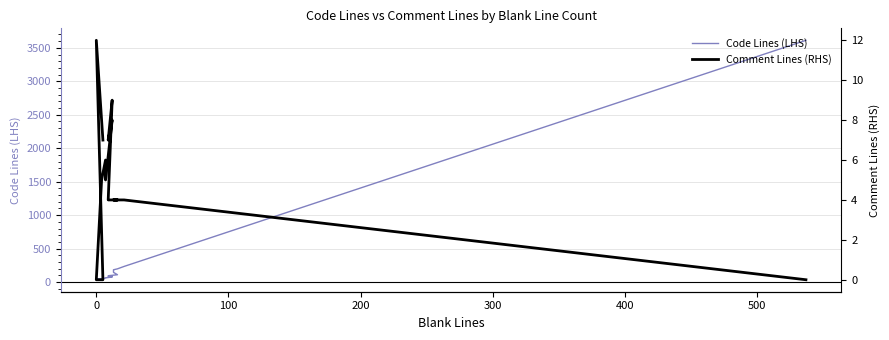

Is this an area chart (filled region under the line)?

No